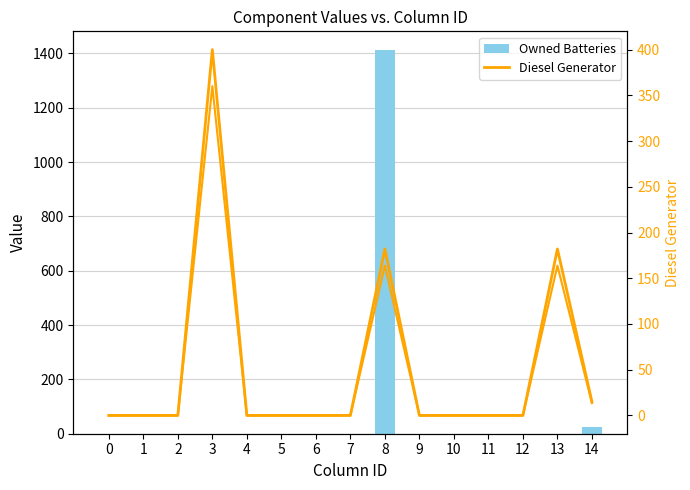

Between 10 and 5, which is larger?

10